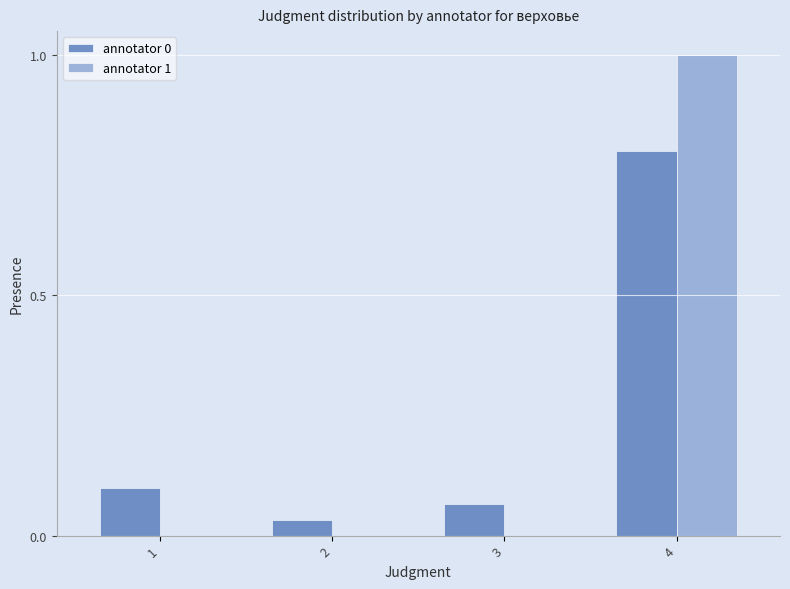

True or false: annotator 0 has a value of 1.1 at 4.

False